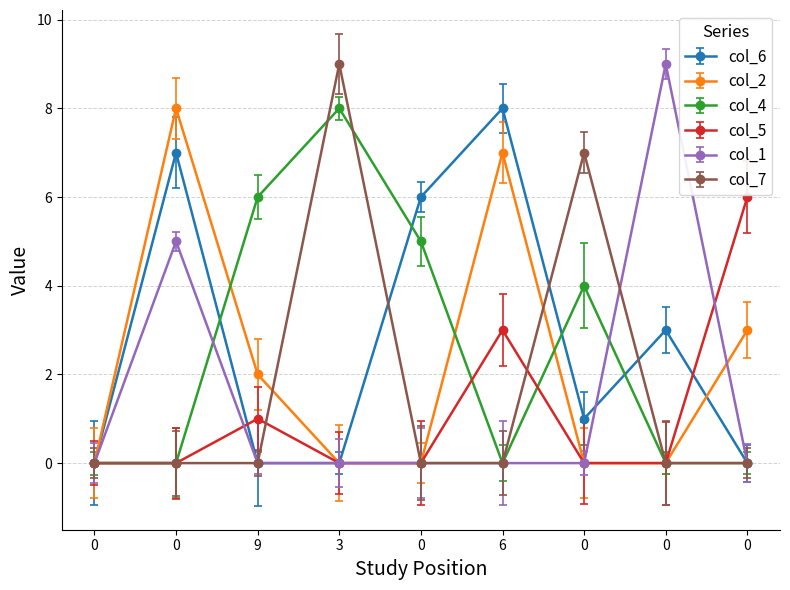

True or false: col_2 has more than 0 points higher than both neighbors.

True